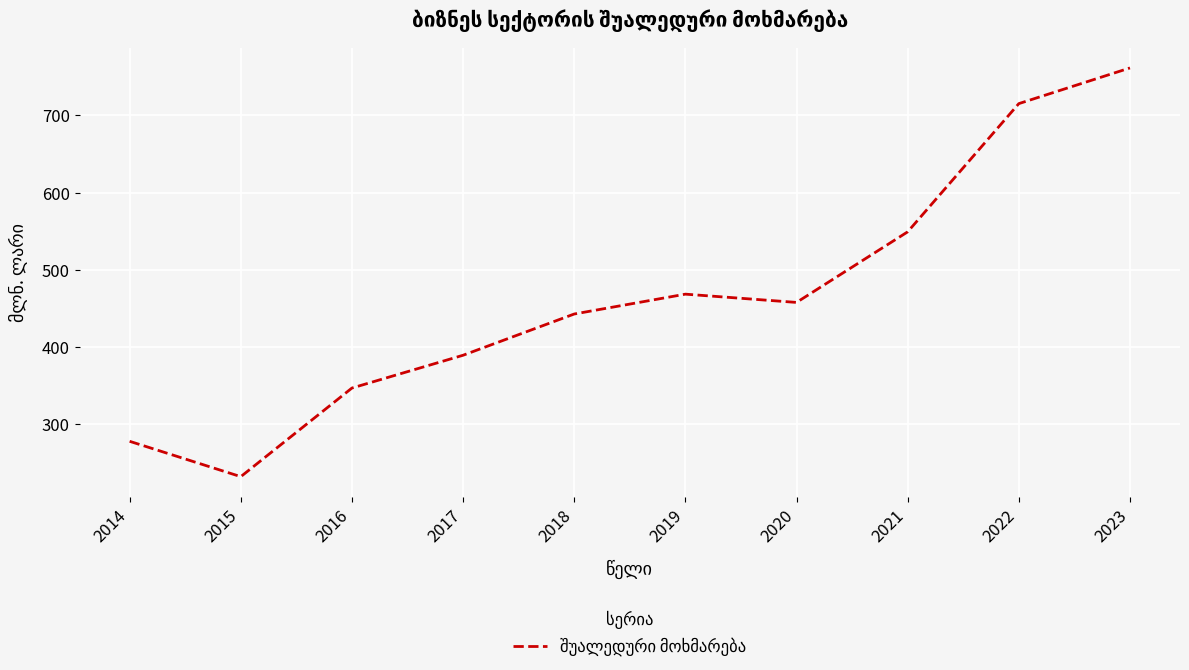

Where does the data first go above 457?

2019